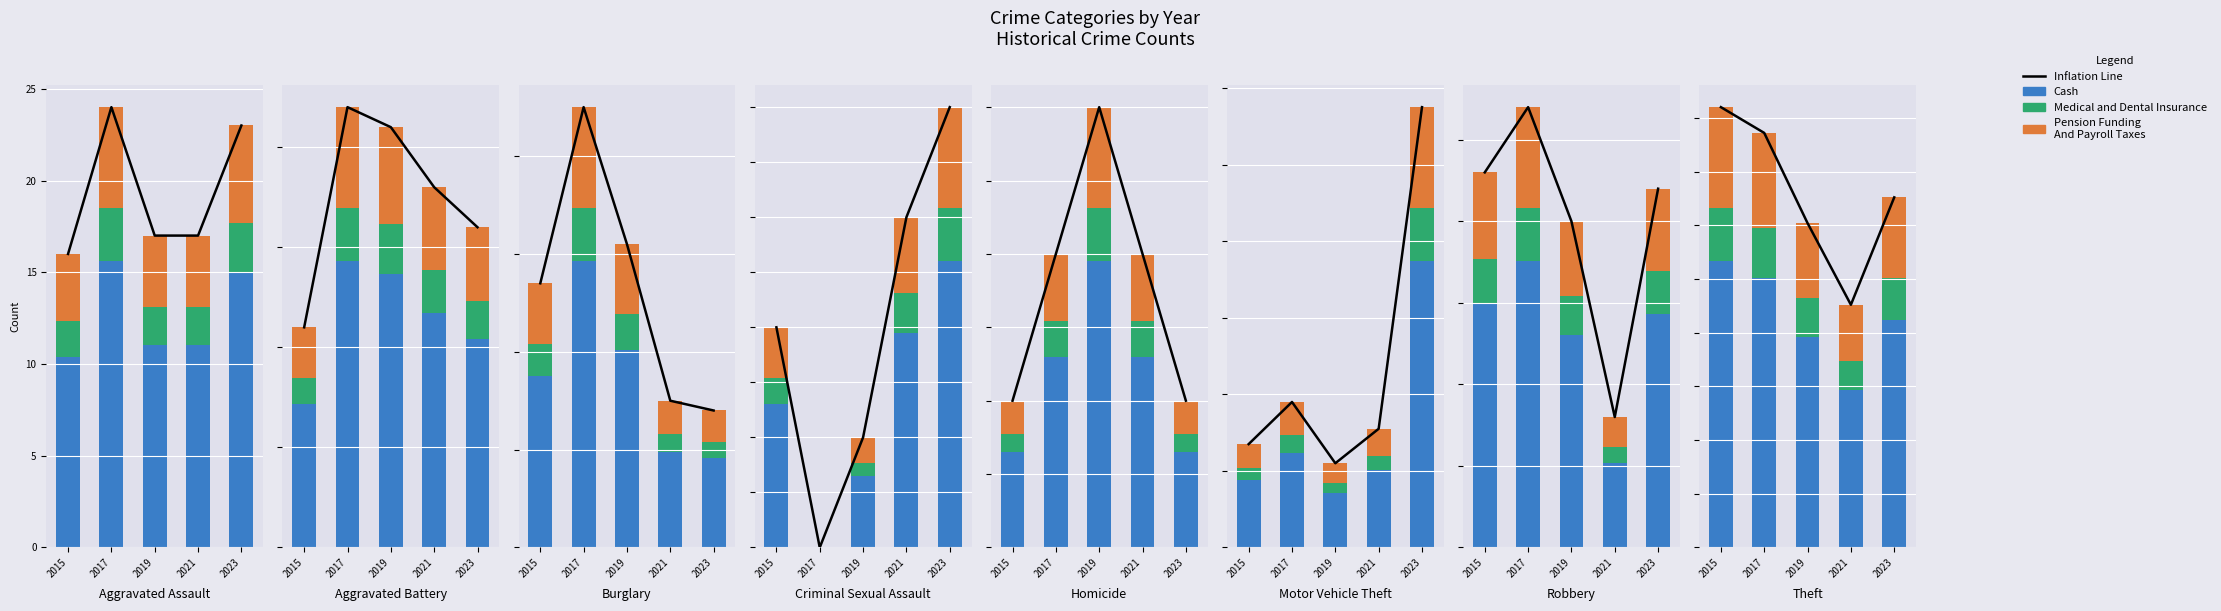

What is the greatest value displayed?

24